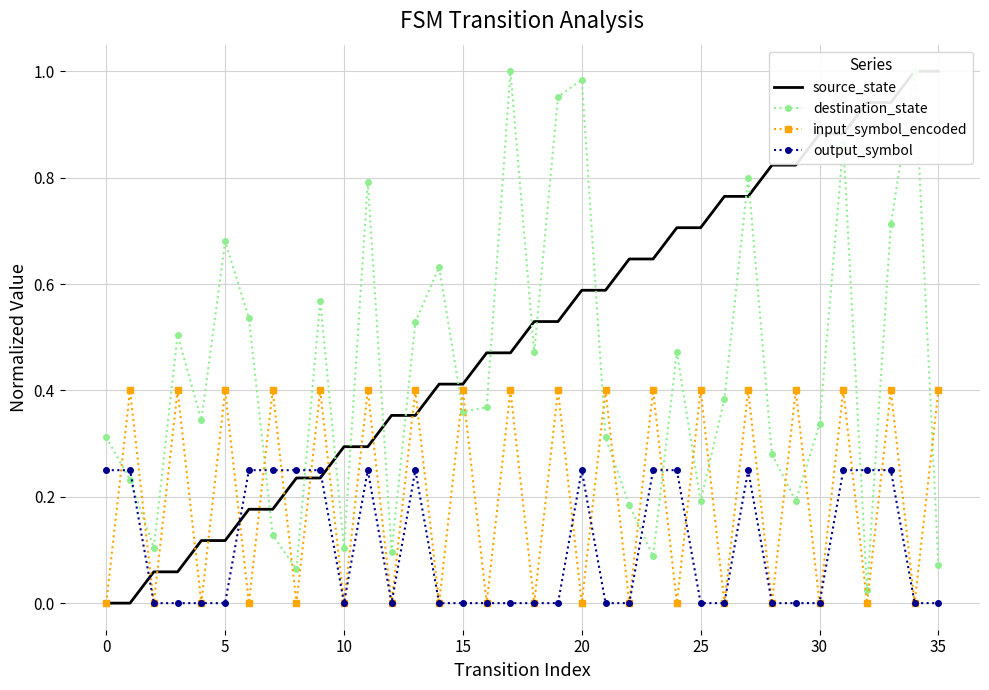

True or false: output_symbol has more than 2 interior local peaks.

True